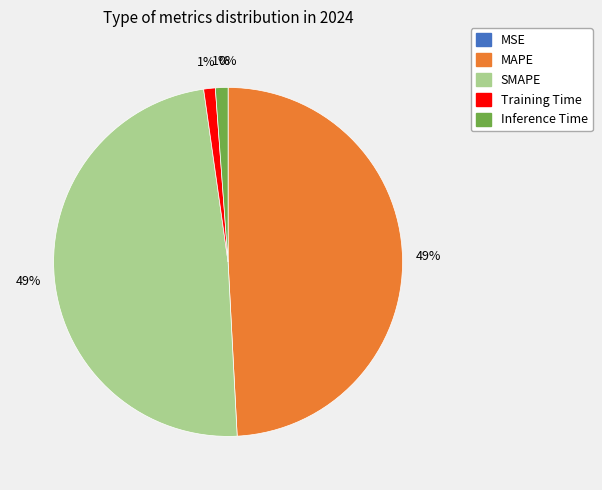

Does Training Time represent more than half of the total?

No